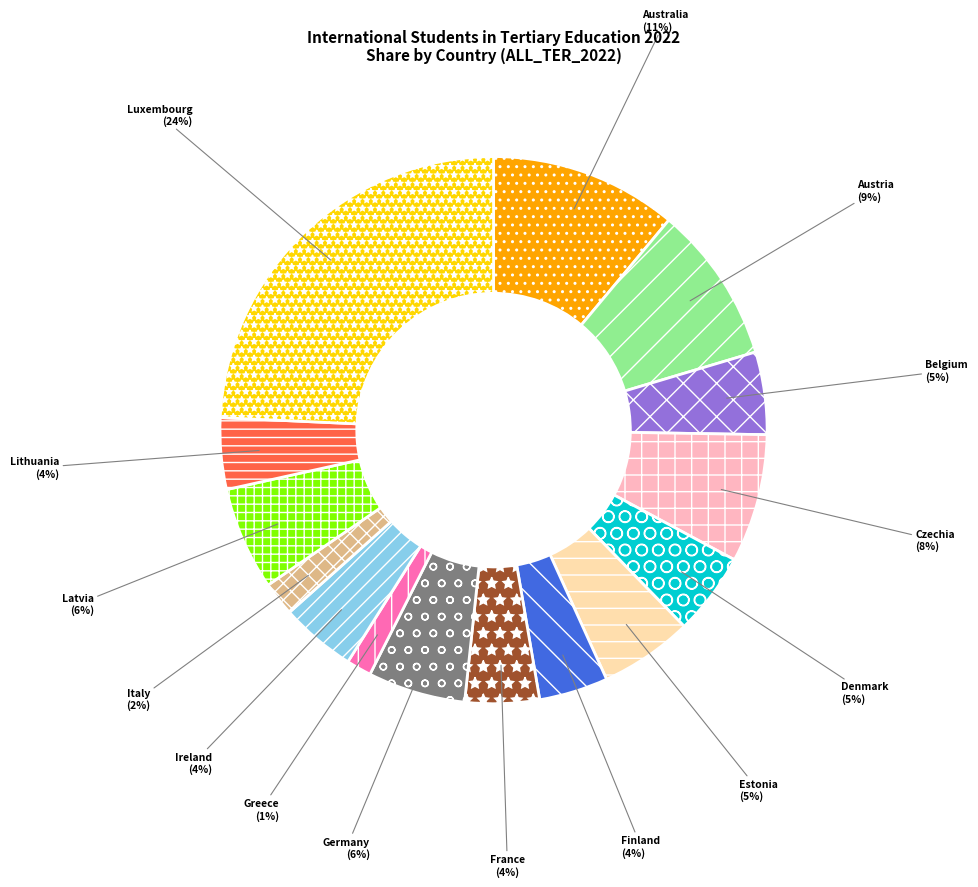

To the nearest percent, what percentage of the pie is Germany?

6%